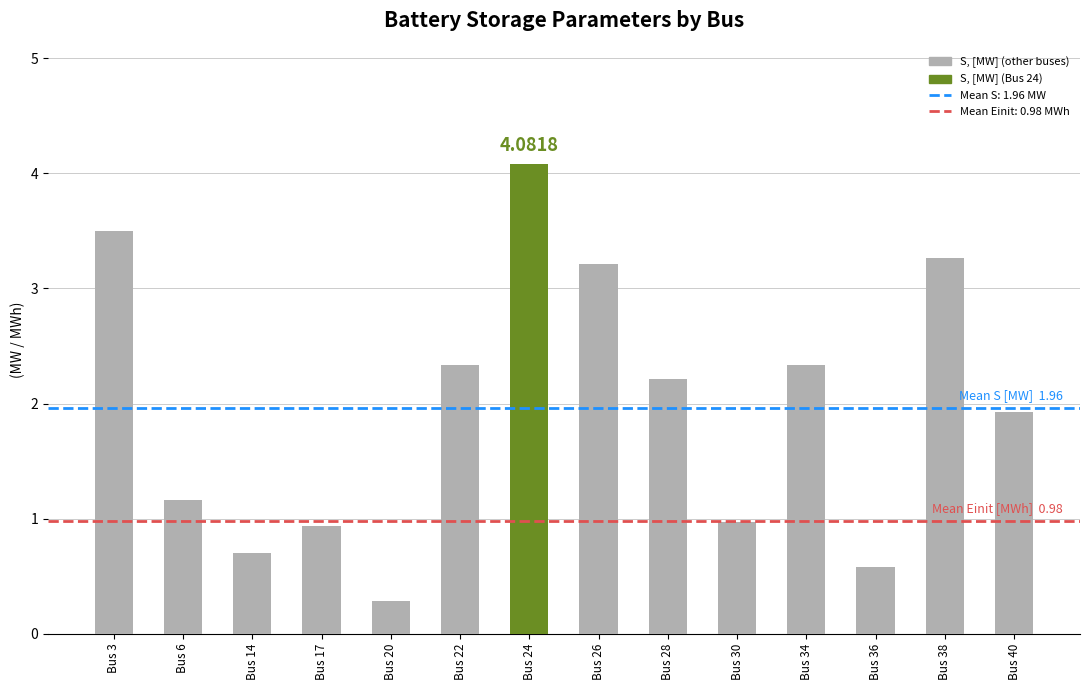

What is the change in value from Bus 28 to Bus 36?

-1.6